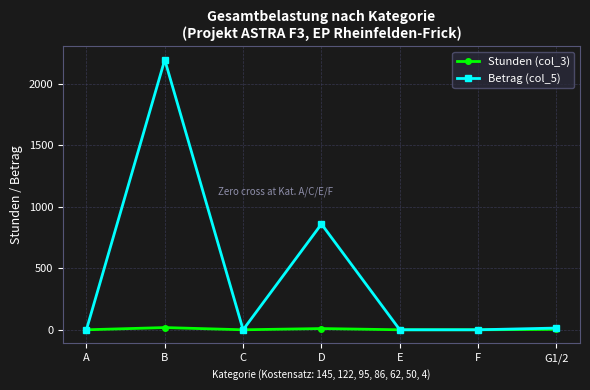

Is this an area chart (filled region under the line)?

No